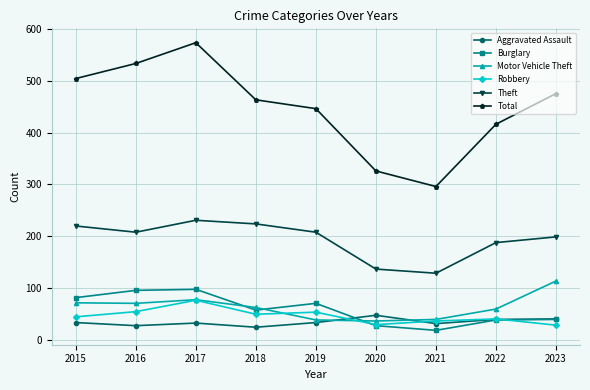

Which series has the largest total across all categories?

Total